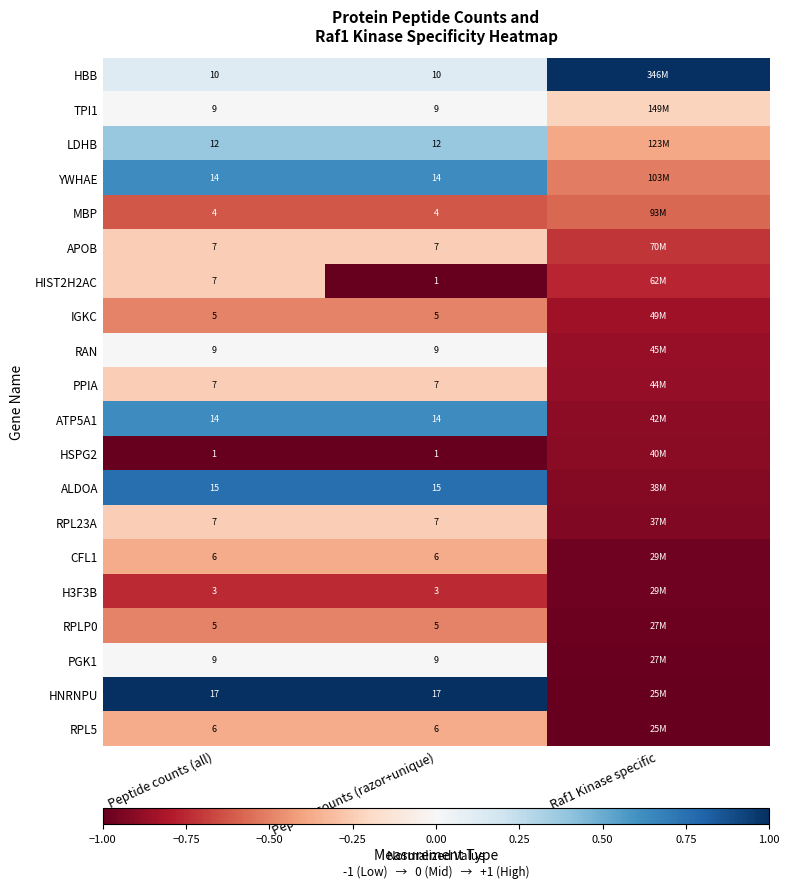

How many distinct data groups are displayed?

20